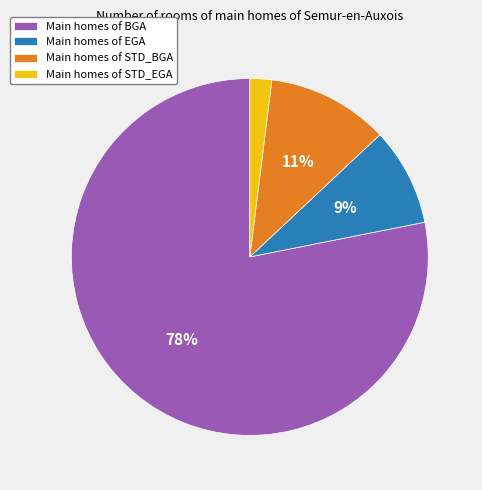

Is there a majority slice in this chart?

Yes